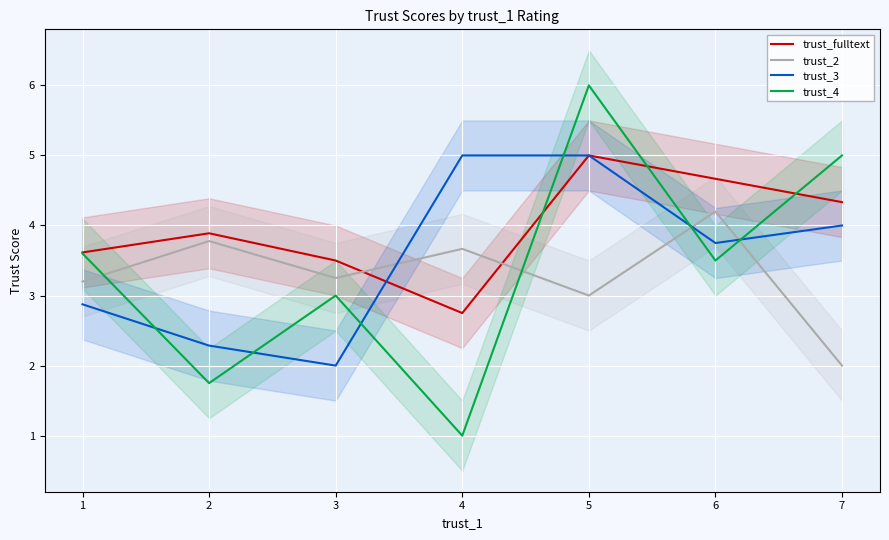

How many lines are shown in the chart?

4